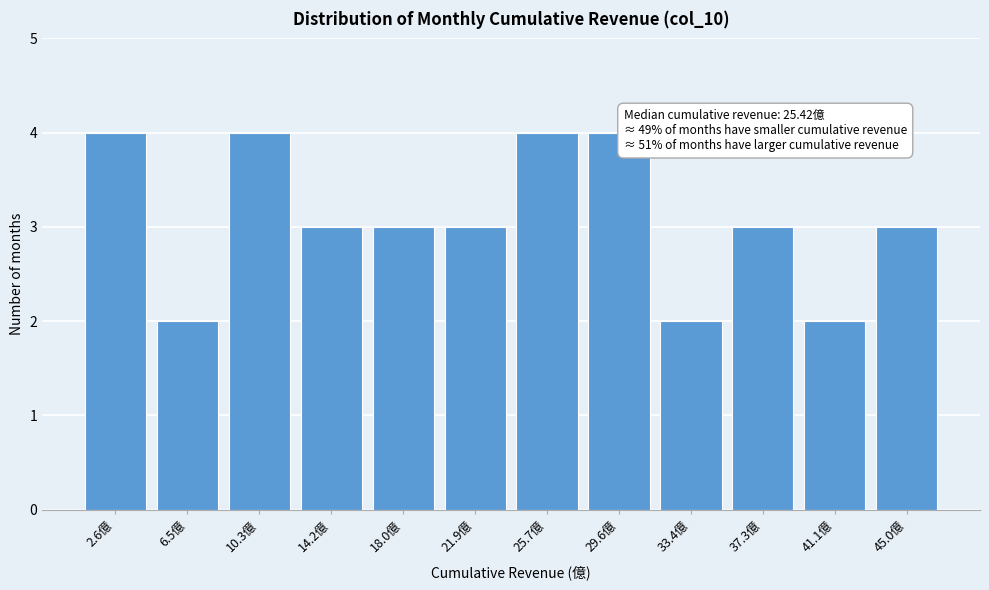

Reading right to left, list all the values displayed in this chart.

45.0億=3	41.1億=2	37.3億=3	33.4億=2	29.6億=4	25.7億=4	21.9億=3	18.0億=3	14.2億=3	10.3億=4	6.5億=2	2.6億=4